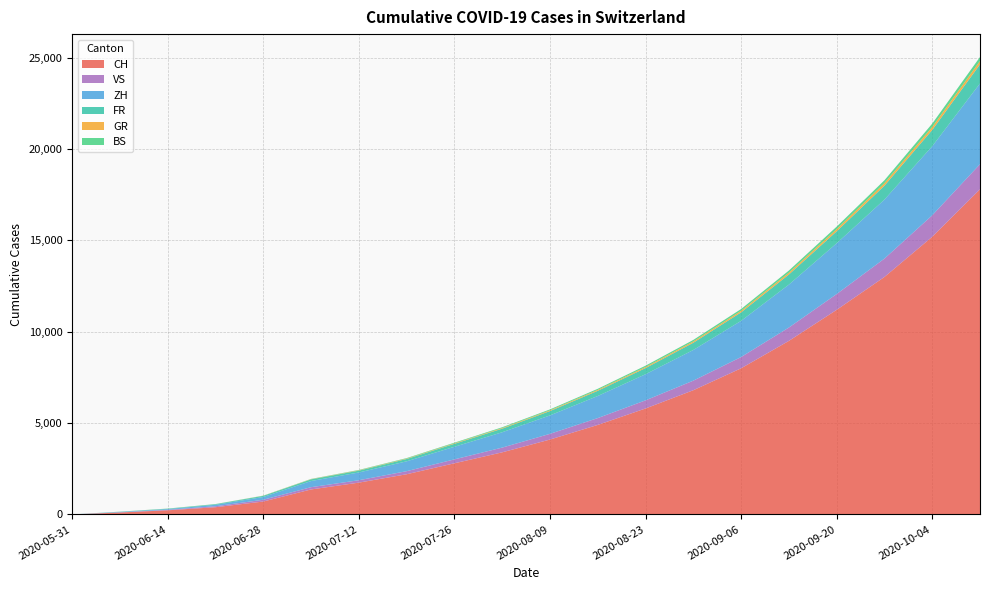

Reading left to right, extract all data points from this chart.

CH: 0	106	227	395	707	1368	1741	2200	2800	3400	4100	4900	5800	6800	8000	9500	11200	13000	15200	17800
ZH: 0	23	38	80	152	337	424	540	690	840	1010	1210	1430	1680	1980	2350	2780	3230	3780	4420
BS: 0	4	5	7	7	12	21	27	34	41	49	59	70	82	97	115	136	158	185	216
GR: 0	1	2	2	7	12	18	23	29	35	42	51	61	72	85	101	119	139	163	190
VS: 0	10	28	53	97	124	132	168	214	259	312	374	445	523	616	731	864	1005	1175	1374
FR: 0	9	22	32	61	92	100	127	162	197	237	284	337	397	467	554	655	762	891	1042